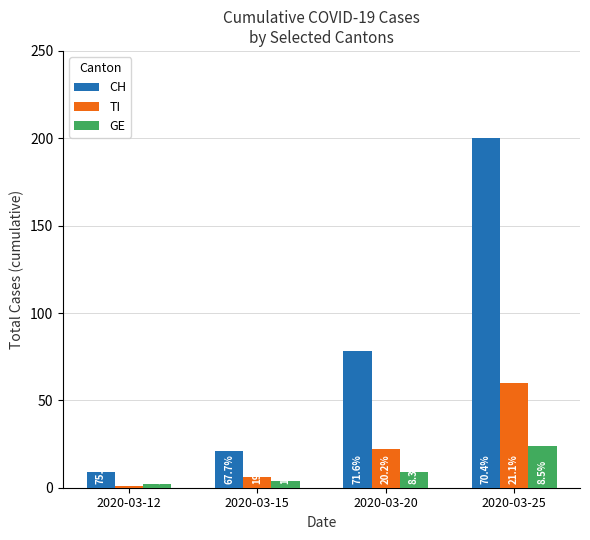

How many bars are there in each group?

3